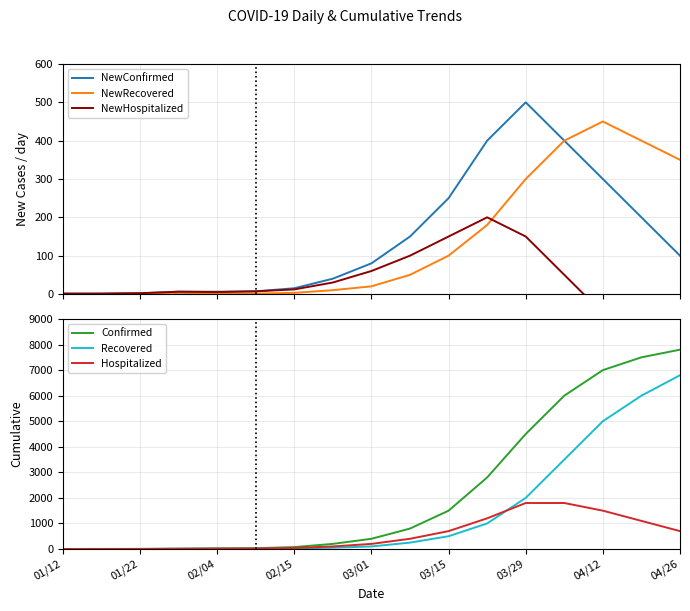

How many distinct data groups are displayed?

6